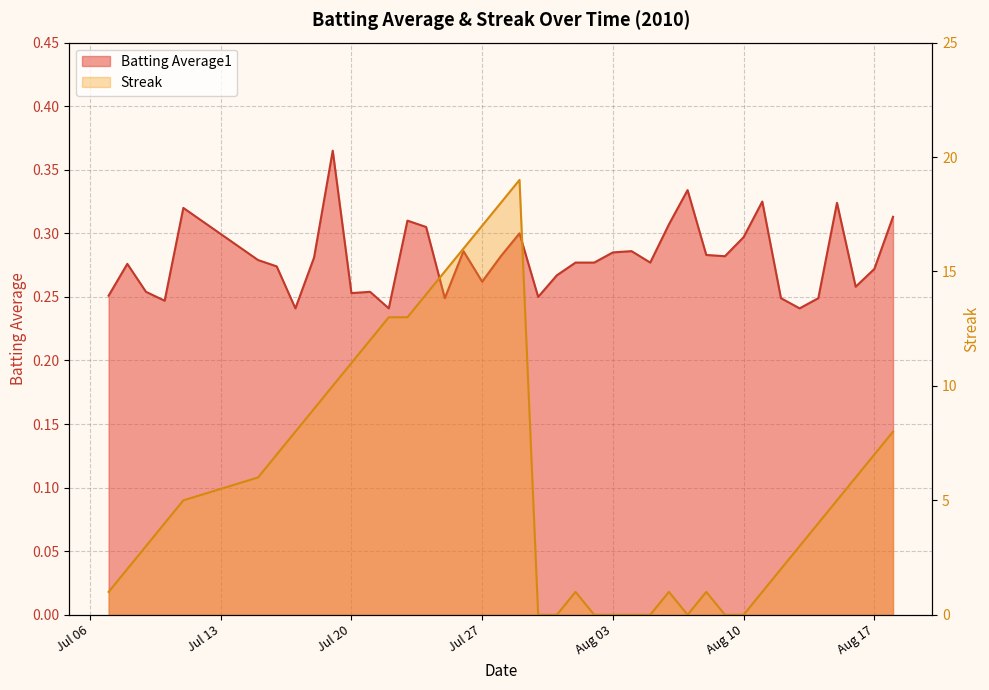

What is the minimum value for Batting Average1?

0.2